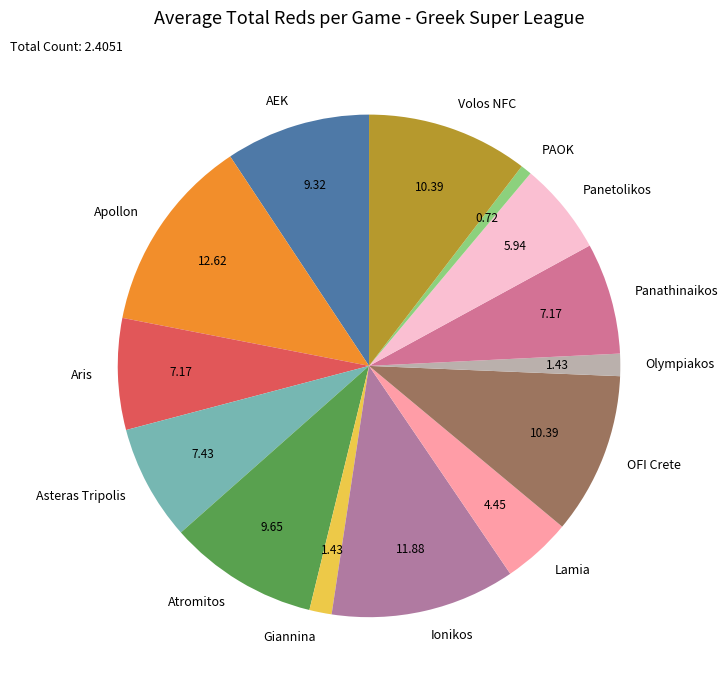

Which category has the biggest portion of the pie?

Apollon